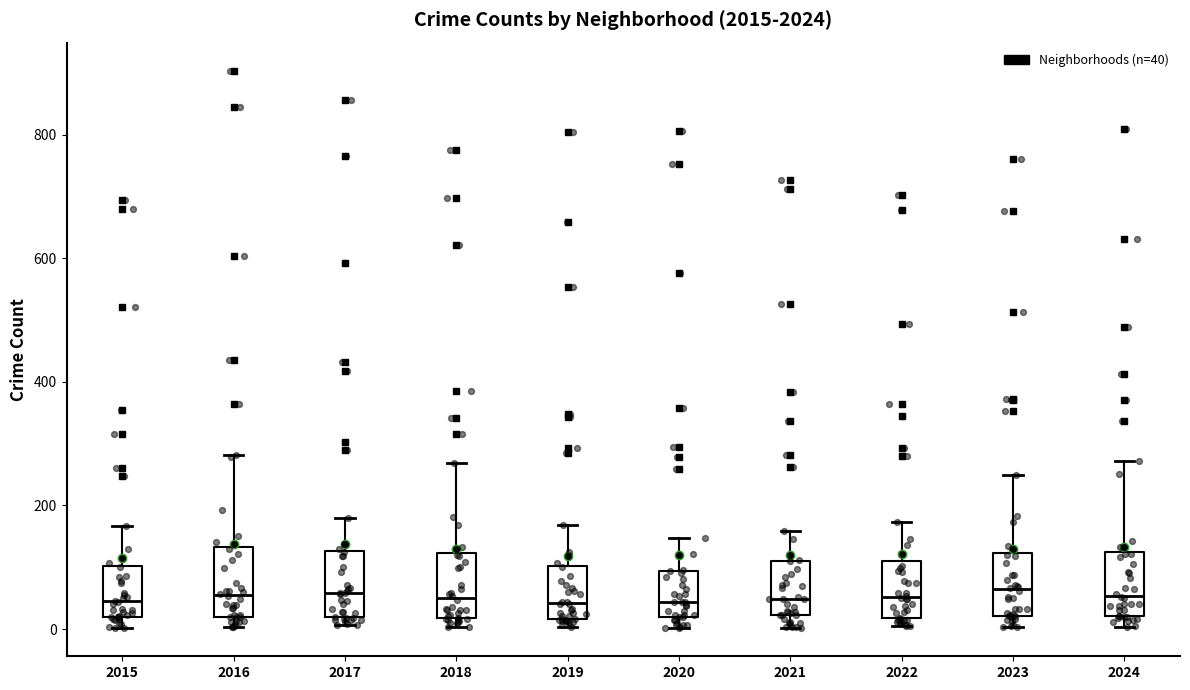

Where is the lower edge of the box at x = 2015 on the y-axis? The values are not printed on the chart, so give them approximately, as read against the axis.

20